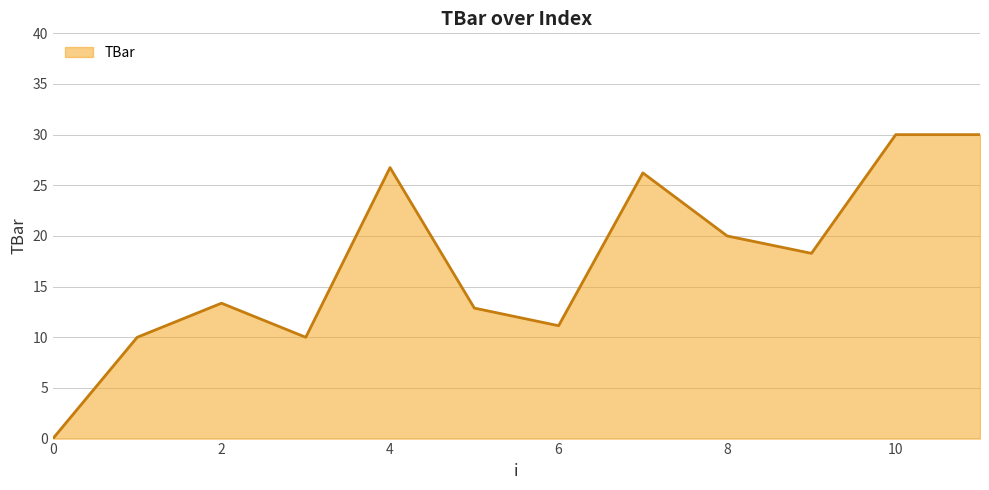

What is the maximum value shown in the chart?

30.0